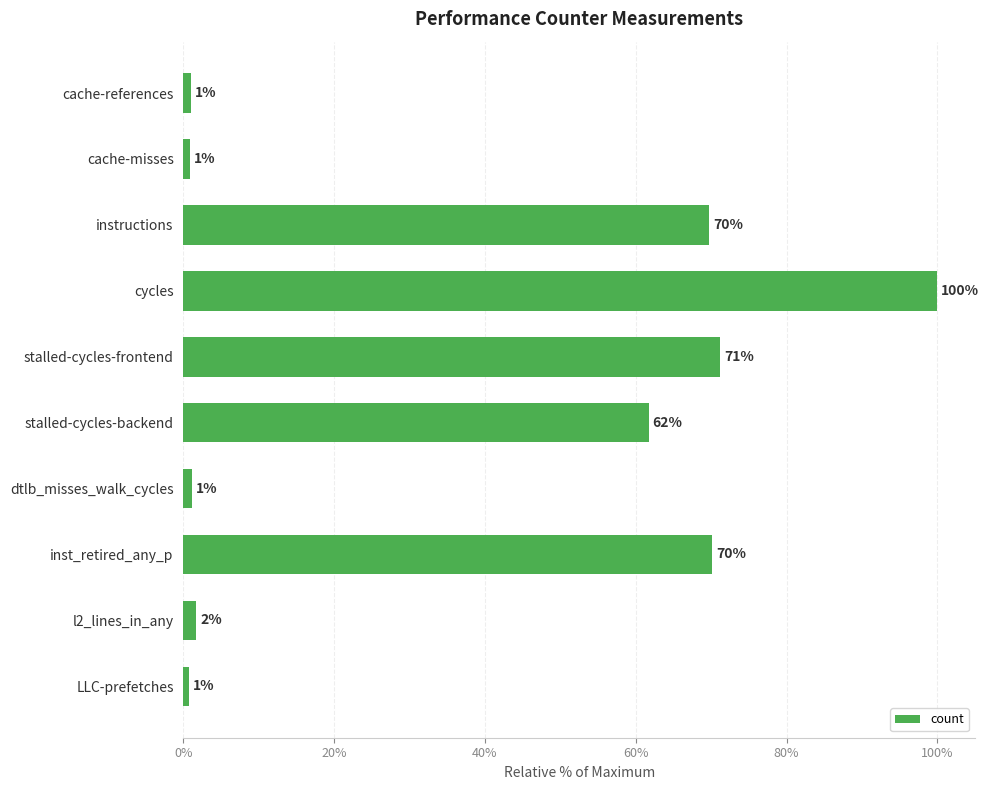

Where is the data nearest to the value 50?

stalled-cycles-backend